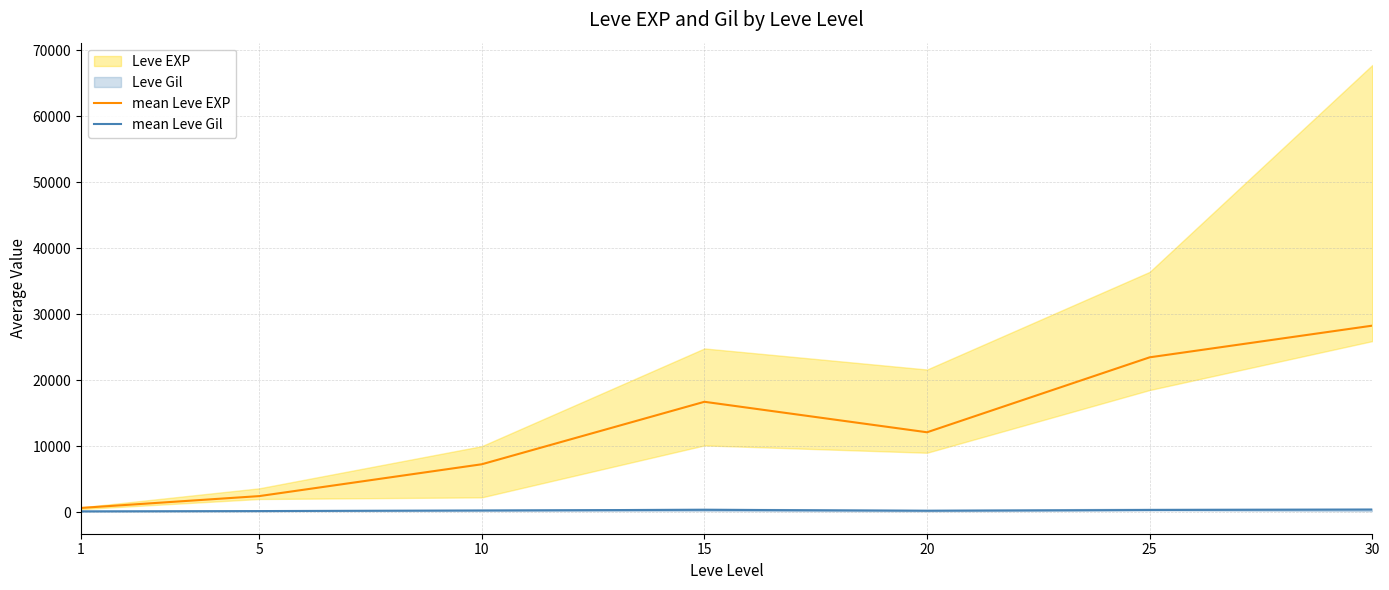

Which series has the largest total across all categories?

mean Leve EXP